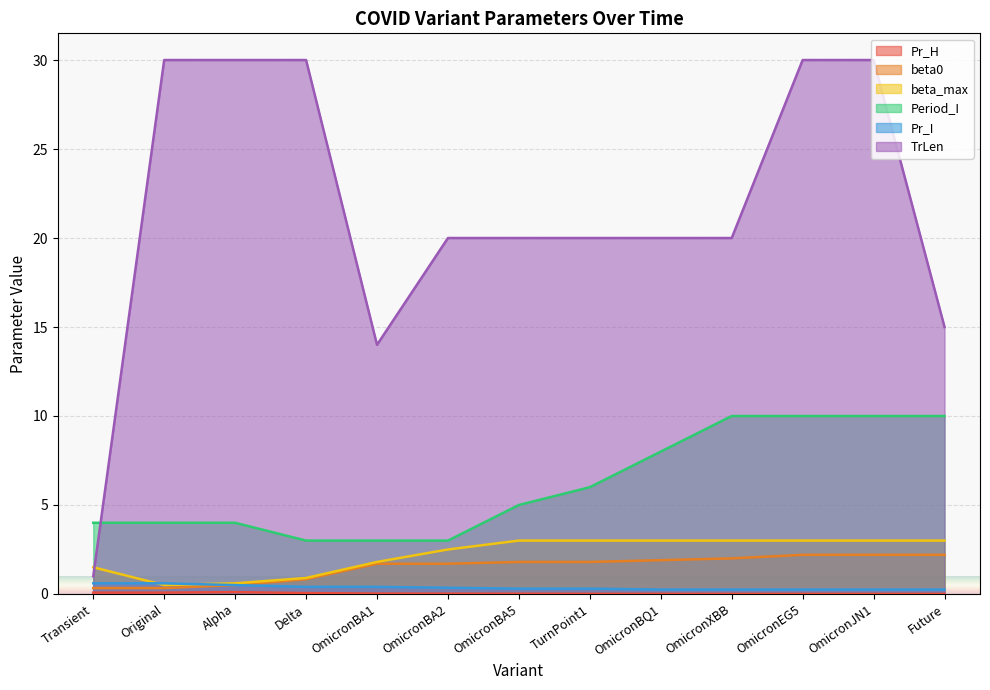

The value of Period_I at Delta is 1.8. True or false?

False